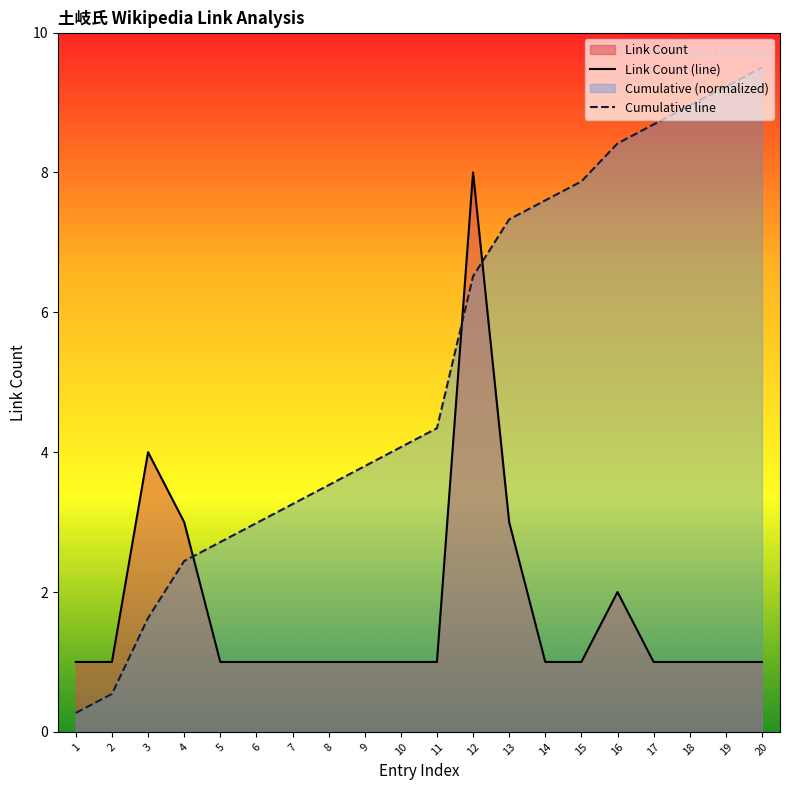

How many times do Cumulative line and Link Count (line) cross each other?

3